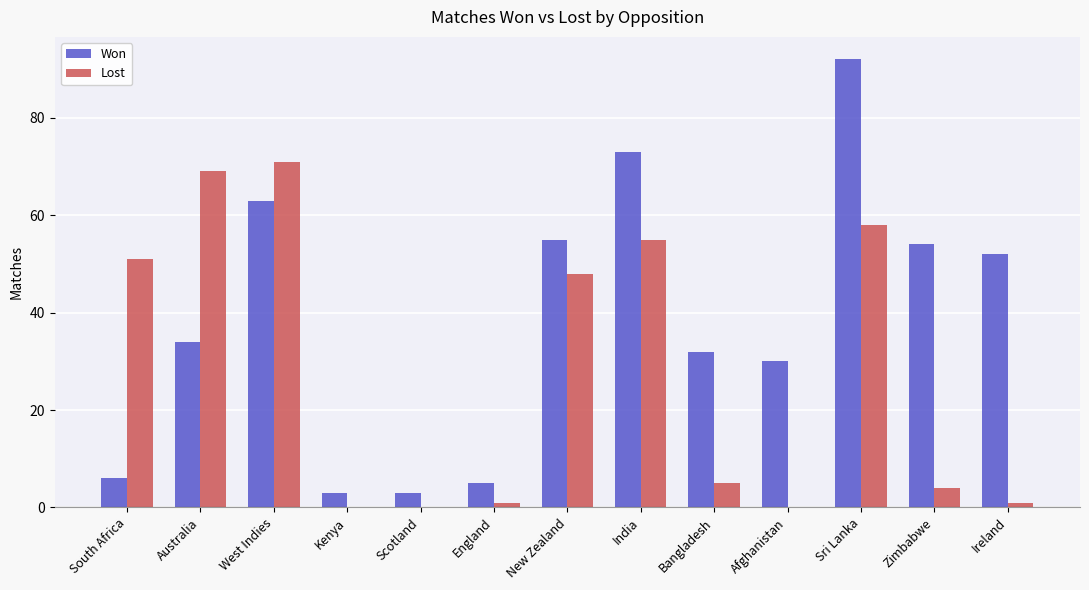

How many categories are shown in the chart?

13